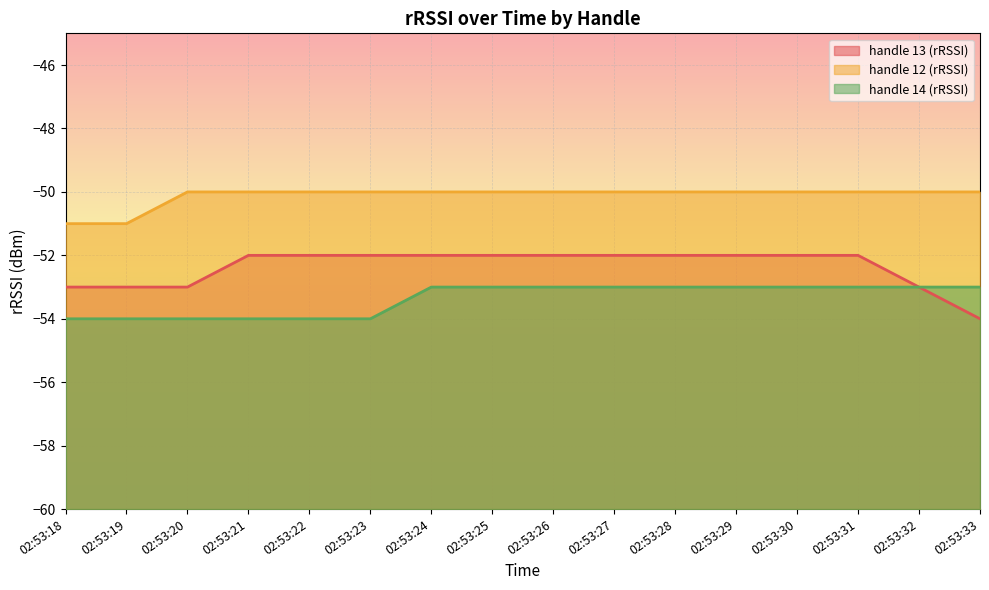

What are all the series names shown in the legend?

handle 13 (rRSSI), handle 12 (rRSSI), handle 14 (rRSSI)